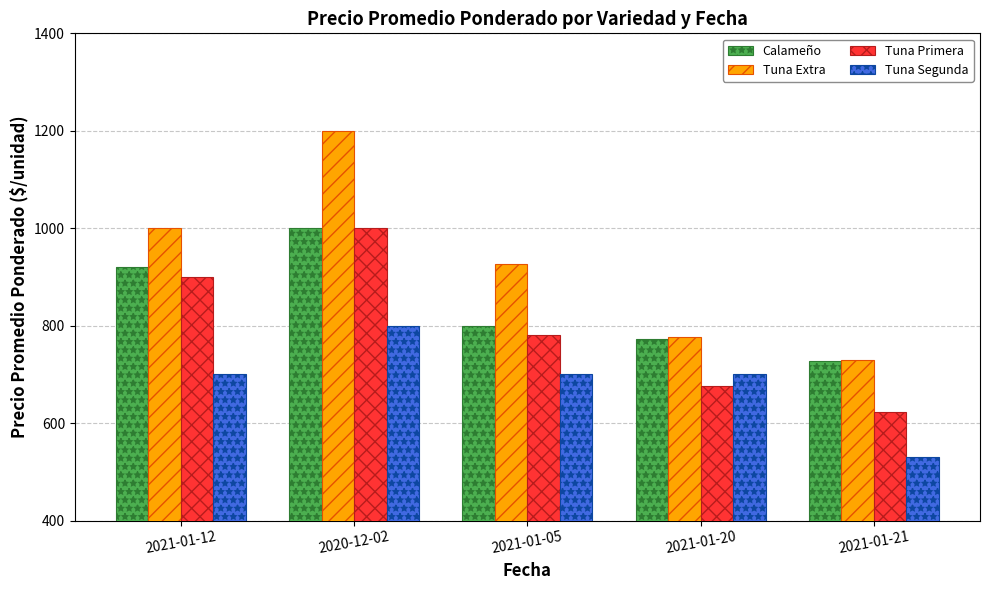

What is the spread (max minus min) of values at 2021-01-21?

199